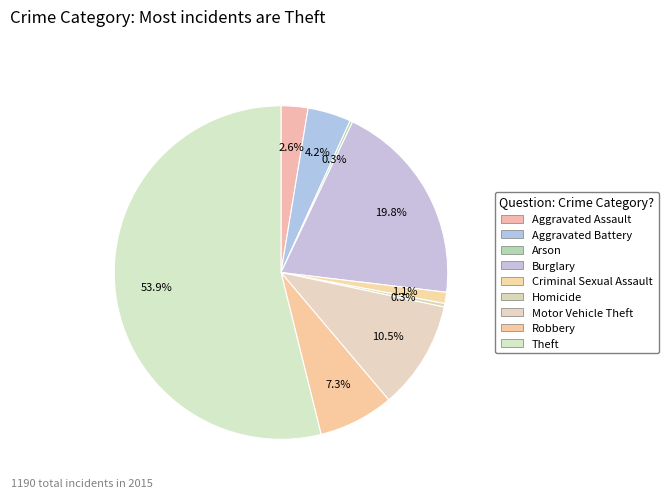

What is the total percentage of Robbery and Criminal Sexual Assault?

8.4%